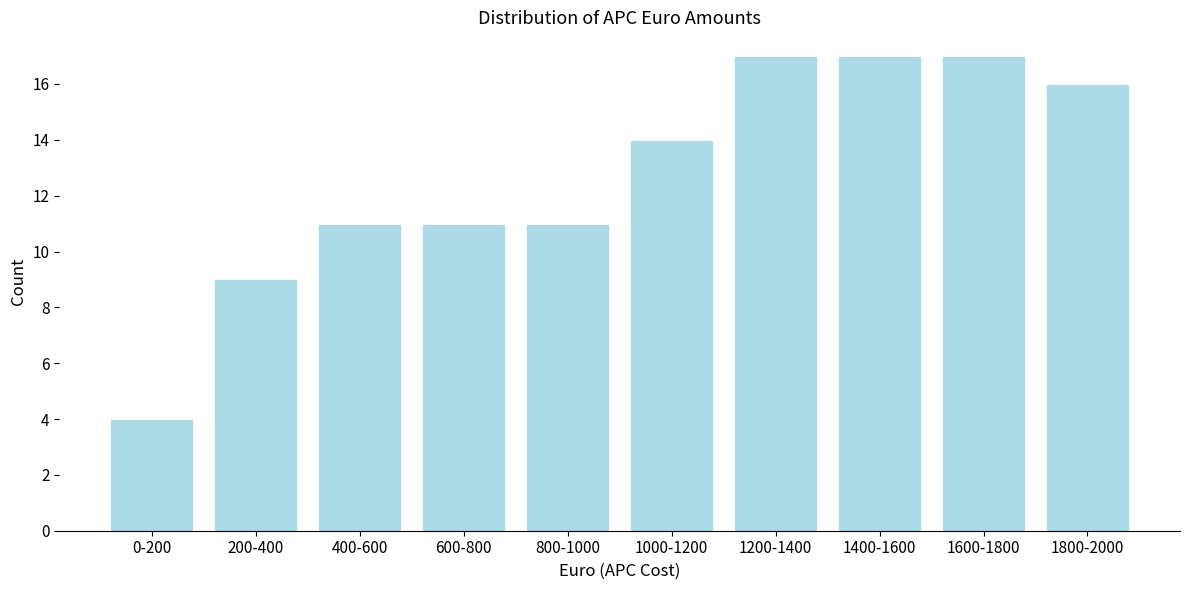

Reading left to right, what are all the values shown in this chart?

0-200=4	200-400=9	400-600=11	600-800=11	800-1000=11	1000-1200=14	1200-1400=17	1400-1600=17	1600-1800=17	1800-2000=16